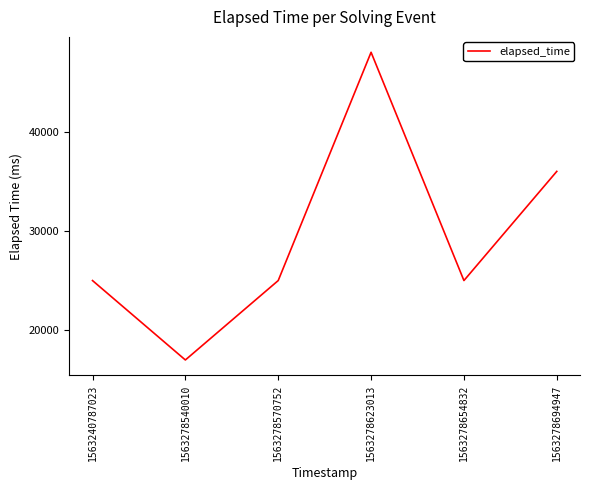

At which category does the data reach its first local valley?

1563278540010